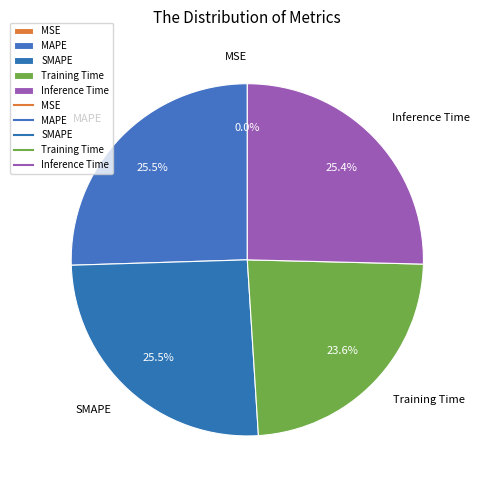

Combined, what portion of the pie is Inference Time and Training Time?

49.0%